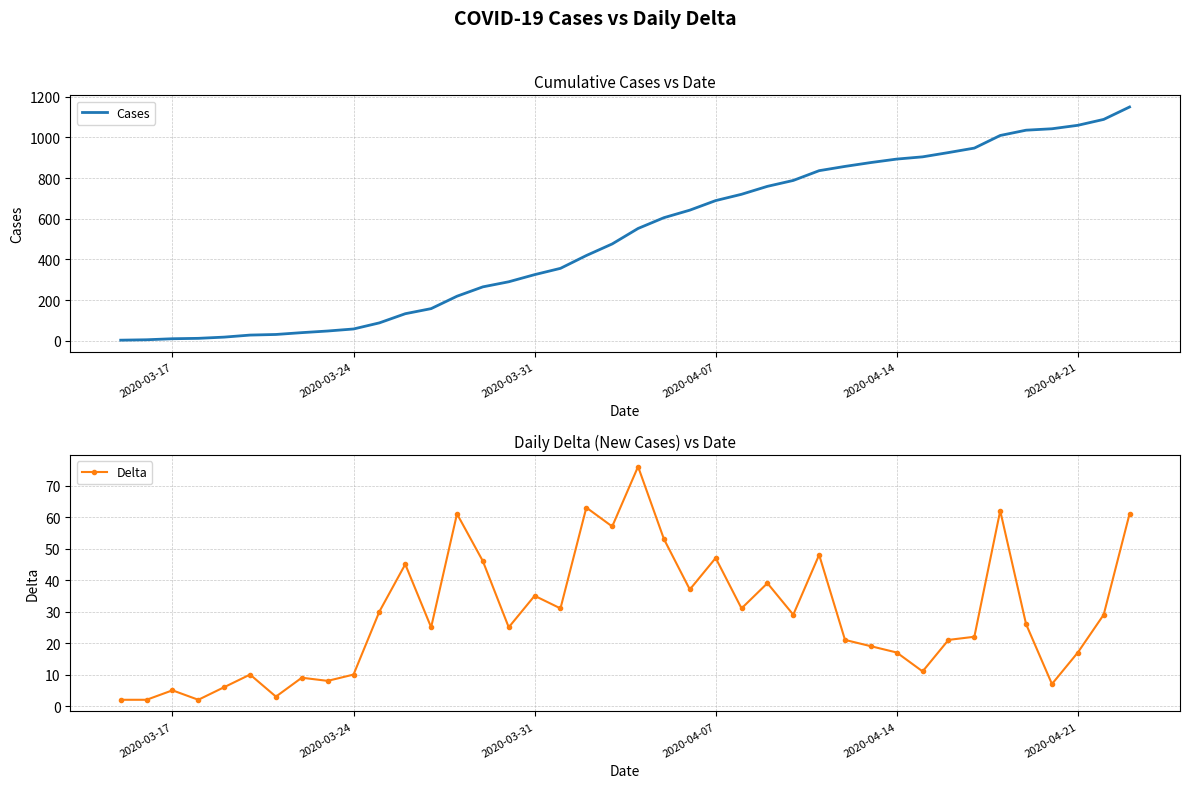

What is the value of the Cases point at the 13th from the left?

158